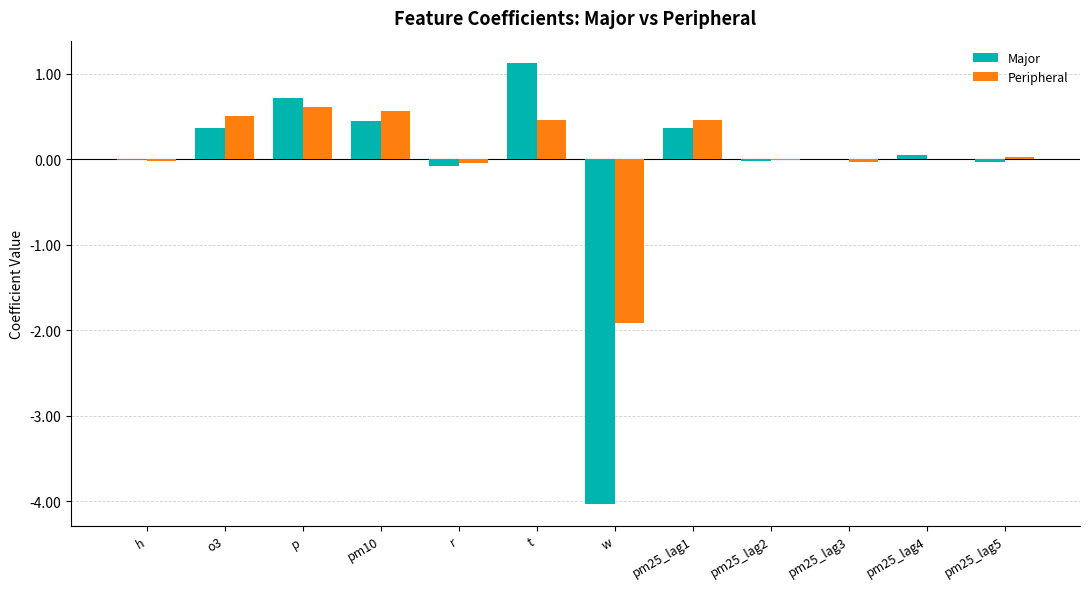

Which category has the highest value across all series?

t